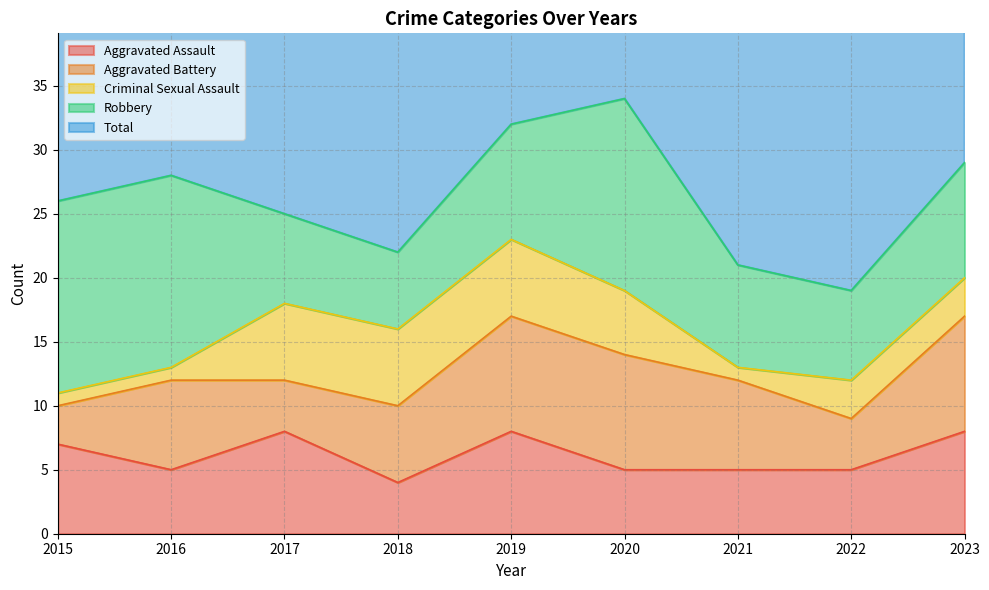

Which has a higher value, 2018 or 2023?

2023